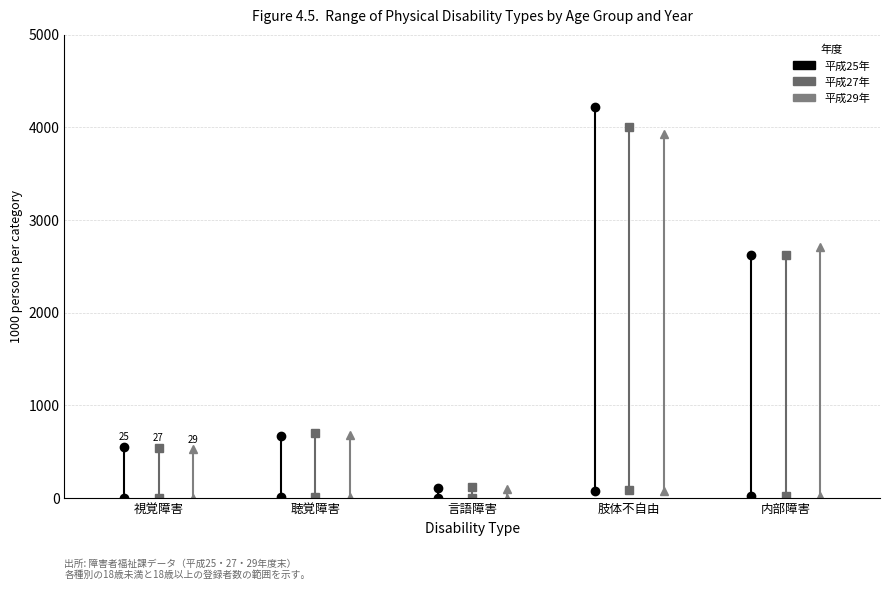

The value of H27_18歳未満 at 内部障害 is 7. True or false?

False